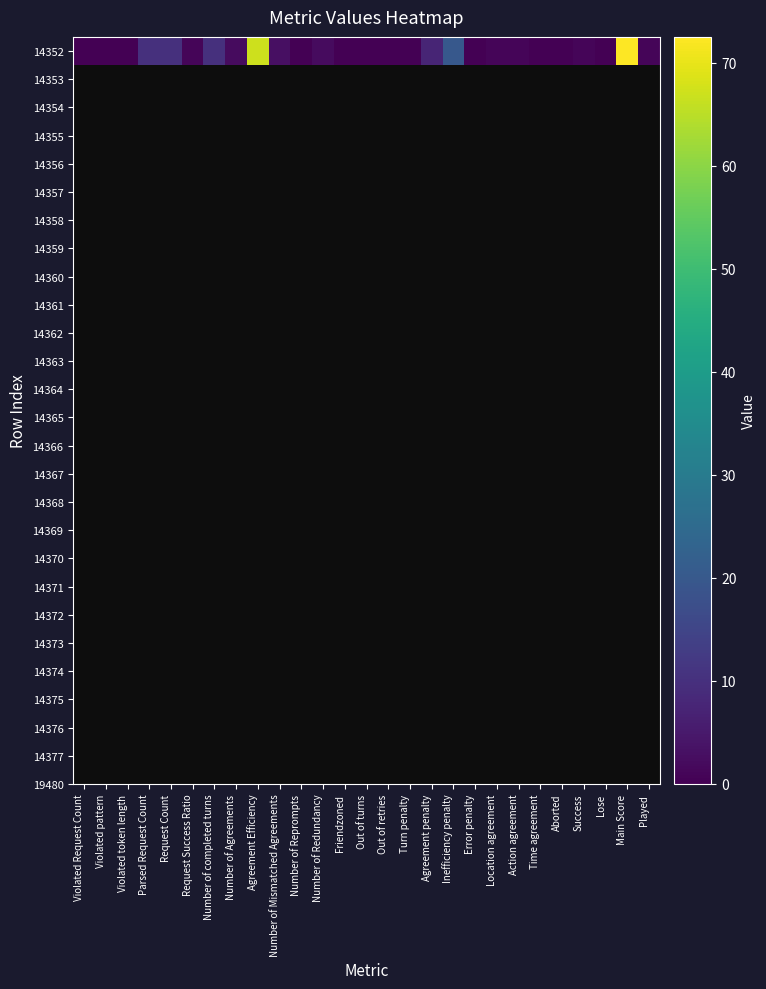

List the labels in order of value, largest first.

Main Score, Agreement Efficiency, Inefficiency penalty, Parsed Request Count, Request Count, Number of completed turns, Agreement penalty, Number of Mismatched Agreements, Number of Agreements, Number of Redundancy, Request Success Ratio, Location agreement, Action agreement, Success, Played, Violated Request Count, Violated pattern, Violated token length, Number of Reprompts, Friendzoned, Out of turns, Out of retries, Turn penalty, Error penalty, Time agreement, Aborted, Lose